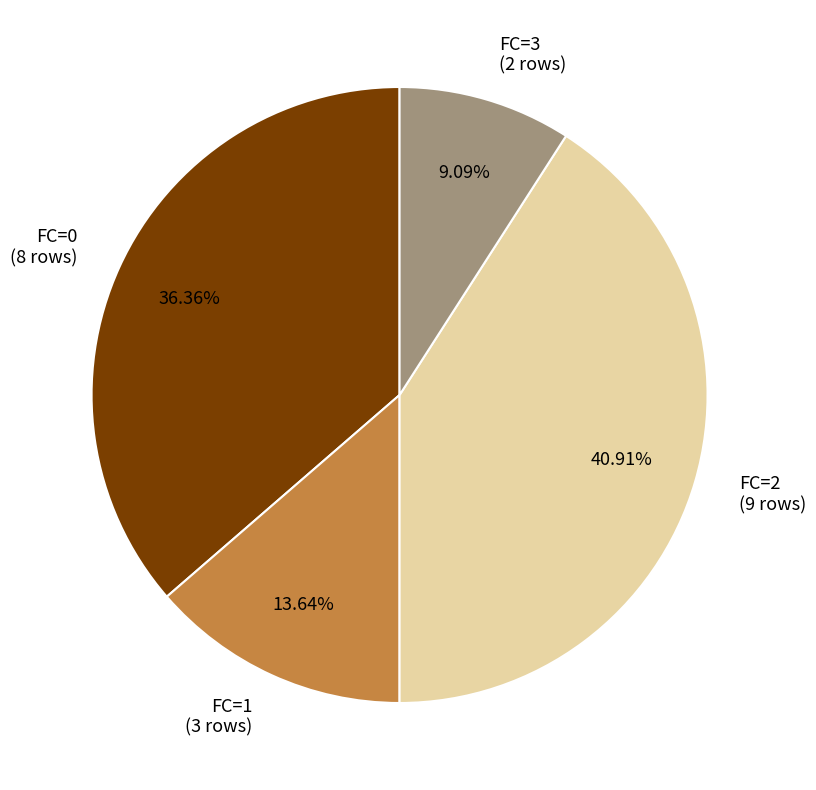

Does any single category account for the majority?

No